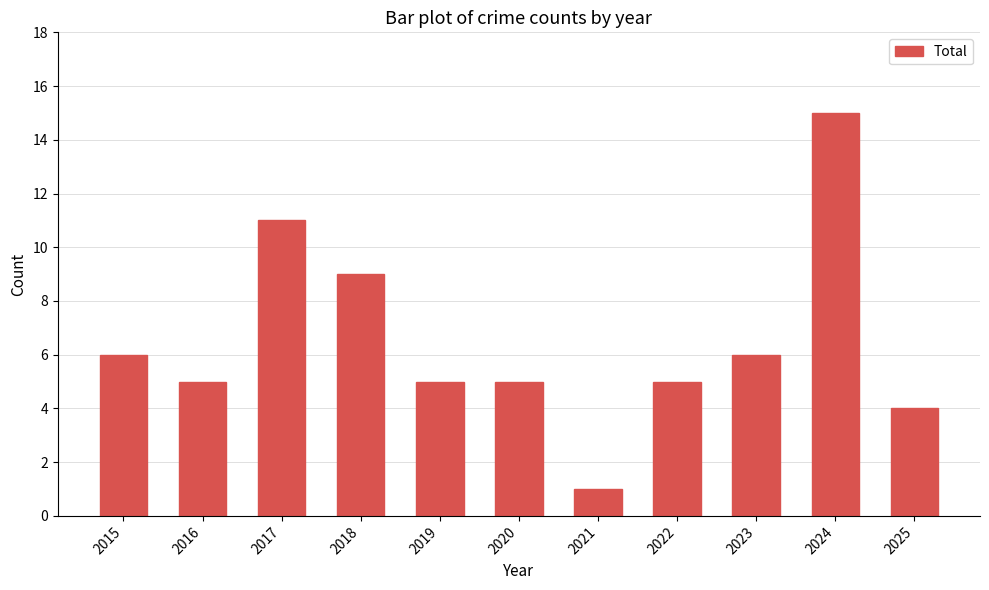

What is the value of the 6th bar from the left?

5